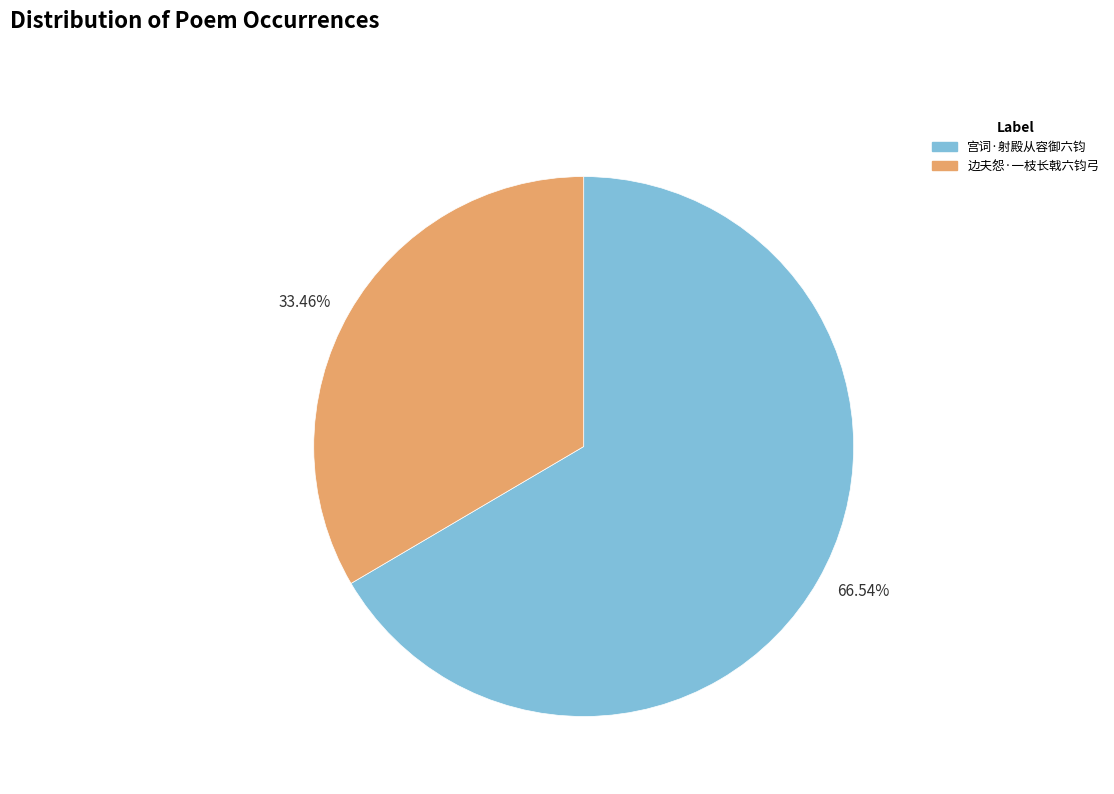

To the nearest percent, what is the difference between the largest and smallest slice percentages?

33%